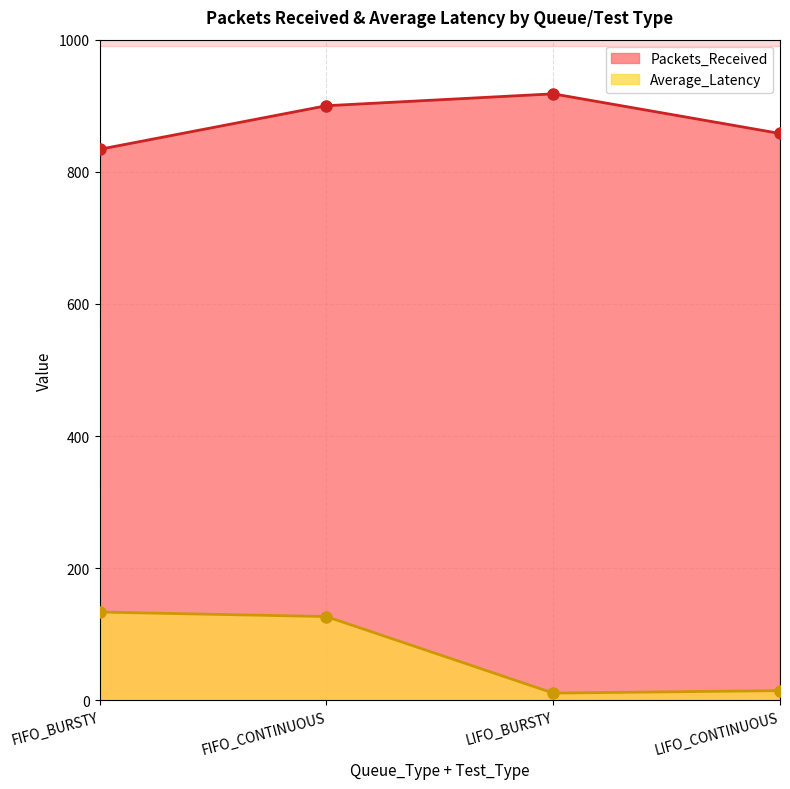

True or false: Average_Latency and Packets_Received cross at least once.

False